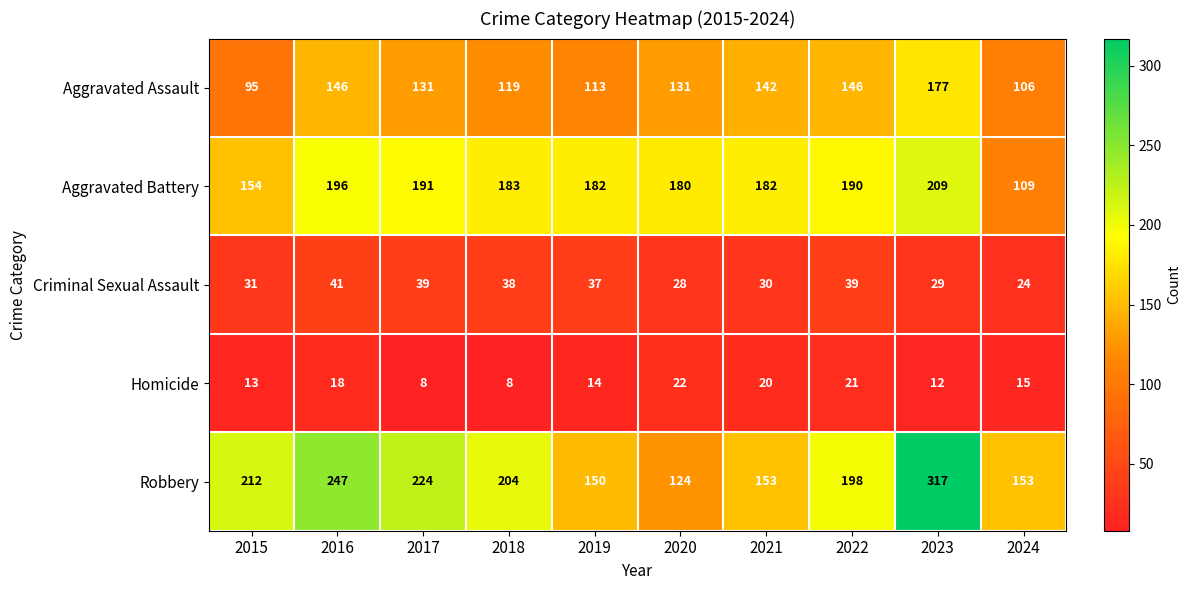

What is the spread (max minus min) of values at 2016?

229